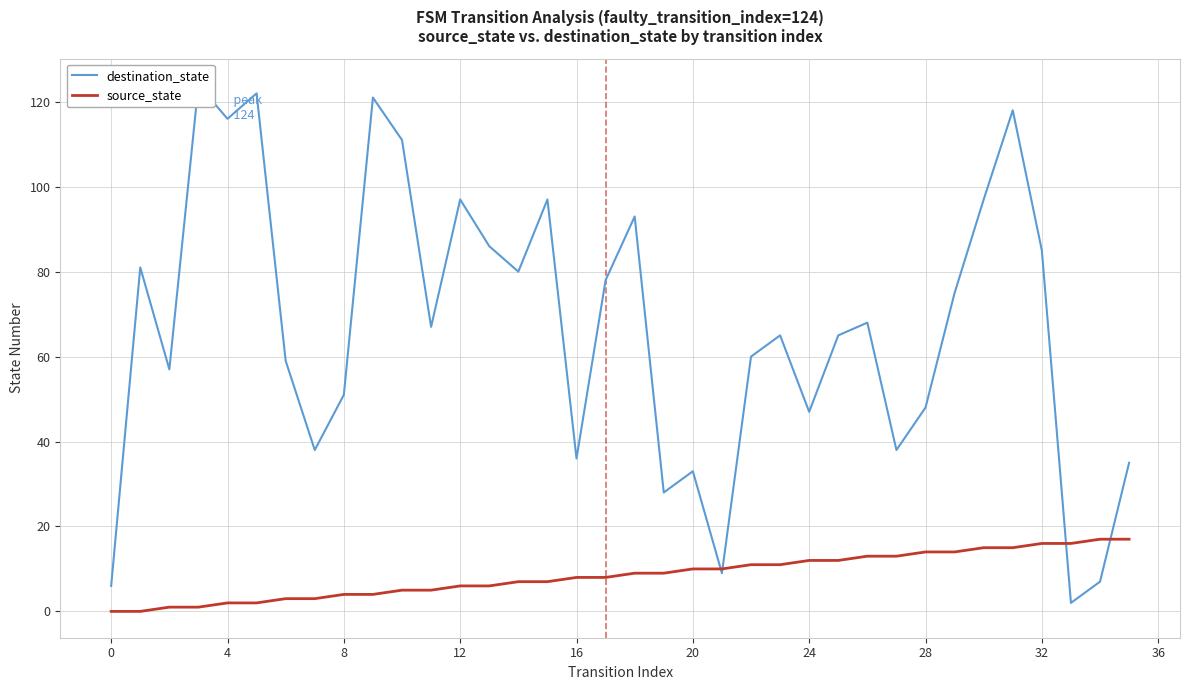

What is the total value across all series at 23?

76